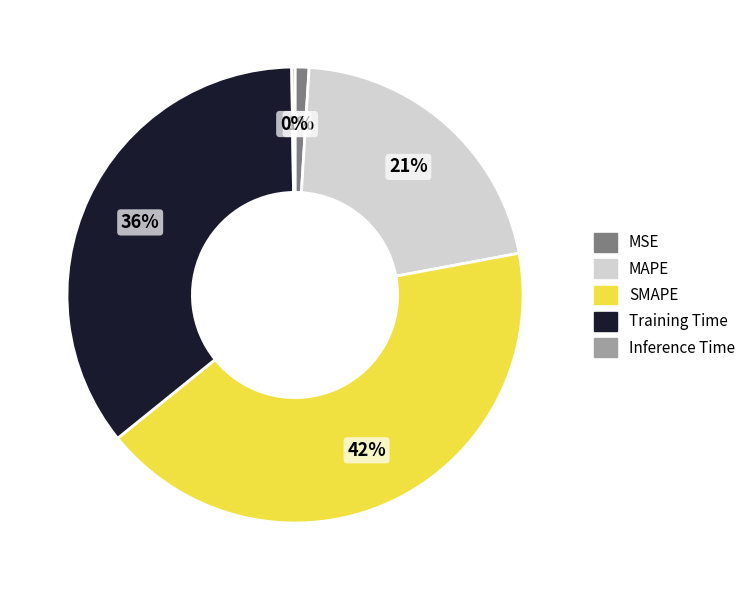

To the nearest percent, what is the average slice percentage?

20%